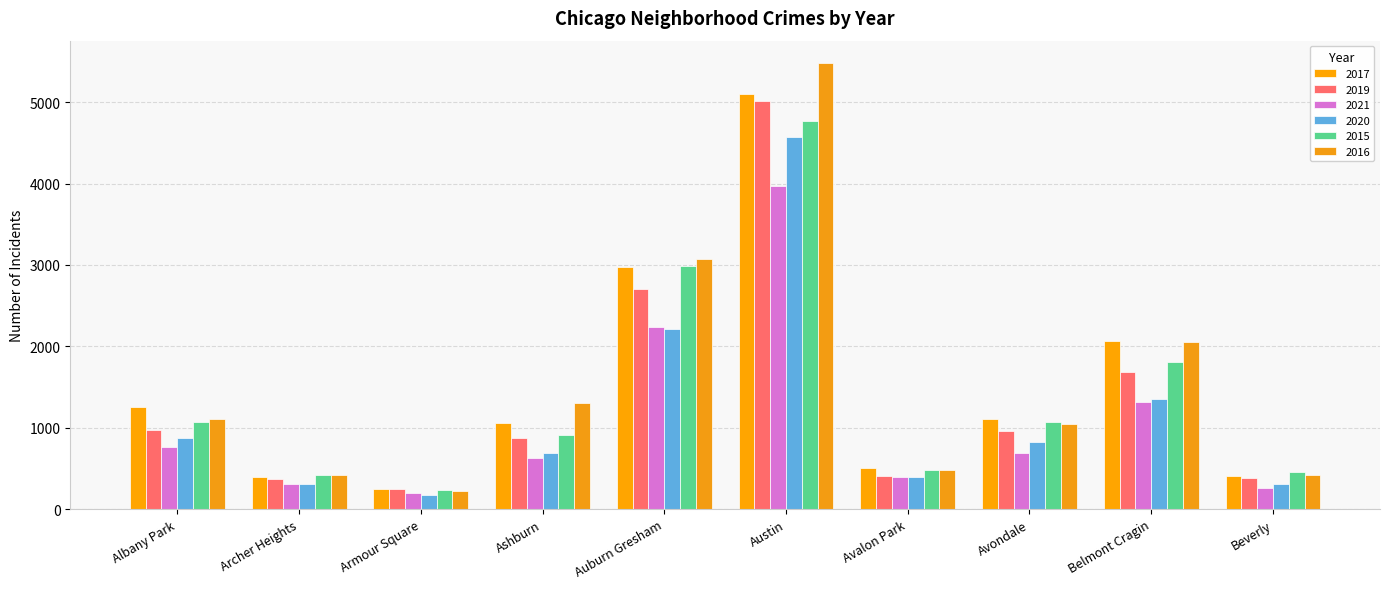

Does the chart contain any negative values?

No